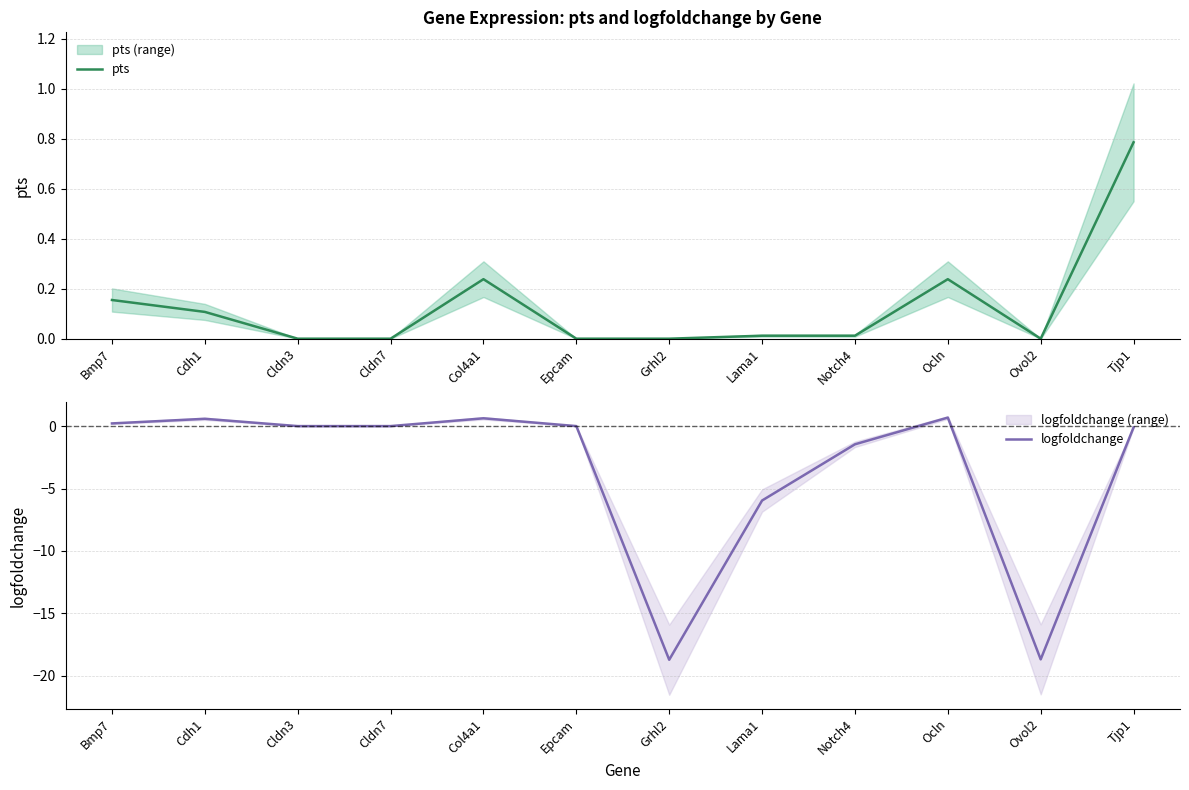

At which category is the sum across all series the highest?

Ocln